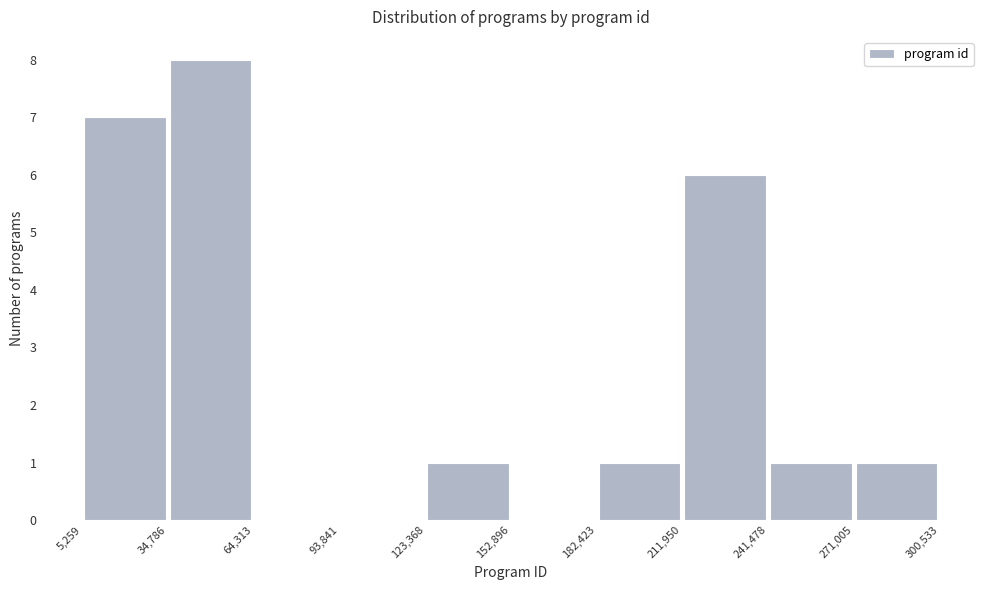

Reading left to right, transcribe this chart: for each bar, give the range it covers on the x-axis and its height. The values are not printed on the chart, so give them approximately, as read against the axis.

5,259 to 34,786: 7
34,786 to 64,313: 8
64,313 to 93,841: 0
93,841 to 123,368: 0
123,368 to 152,896: 1
152,896 to 182,423: 0
182,423 to 211,950: 1
211,950 to 241,478: 6
241,478 to 271,005: 1
271,005 to 300,533: 1